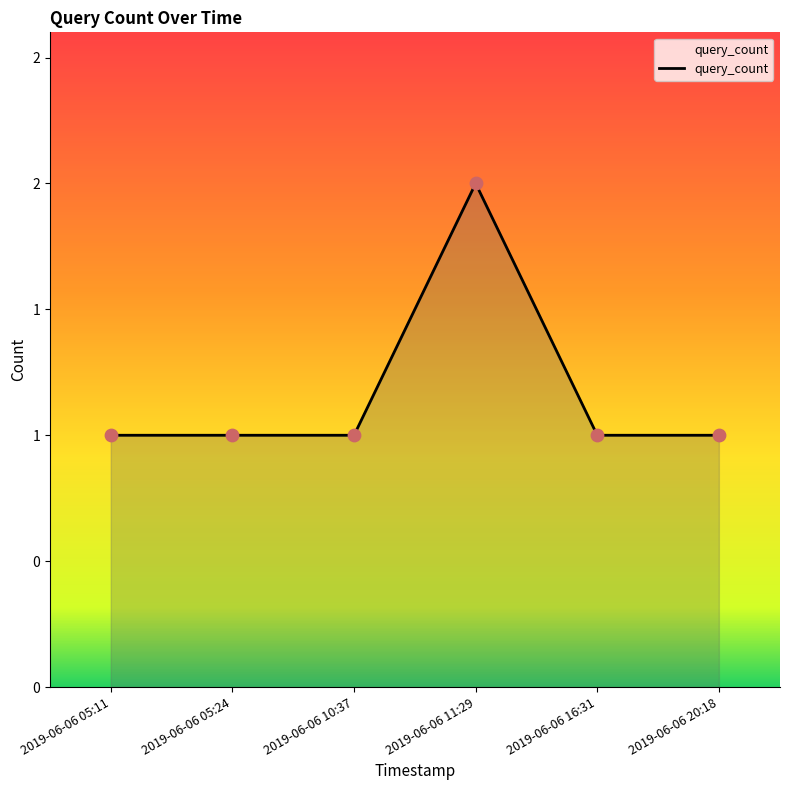

Does the chart have visible grid lines?

No